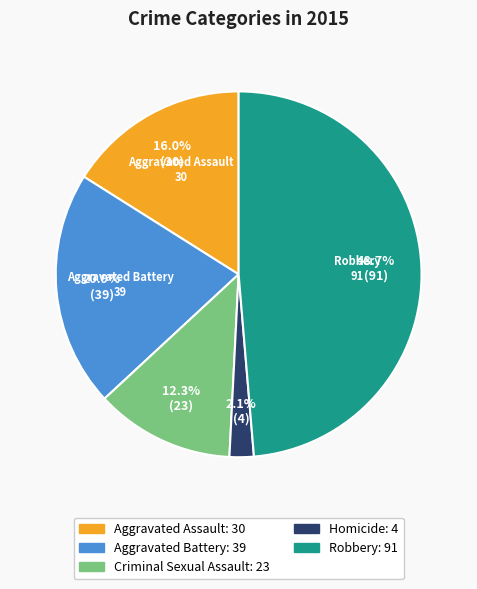

Is there any slice that represents more than half of the pie?

No